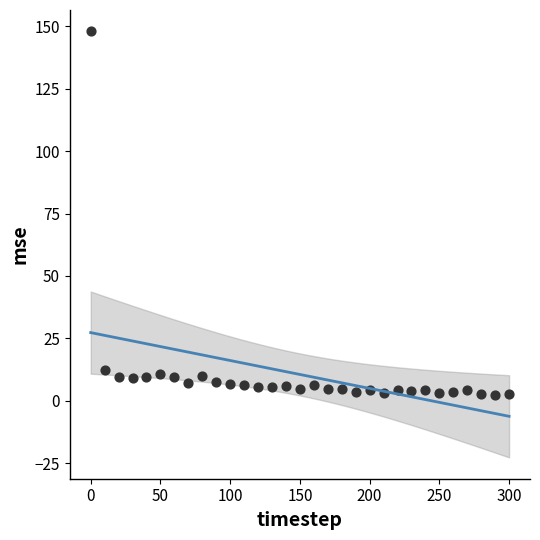

What Y value in the scatter plot is closest to 75?

12.5